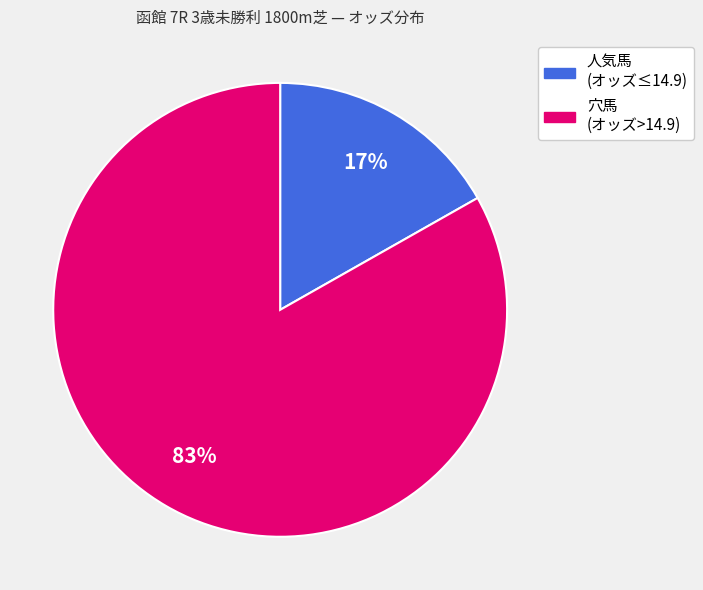

To the nearest percent, what is the difference between the largest and smallest slice percentages?

66%